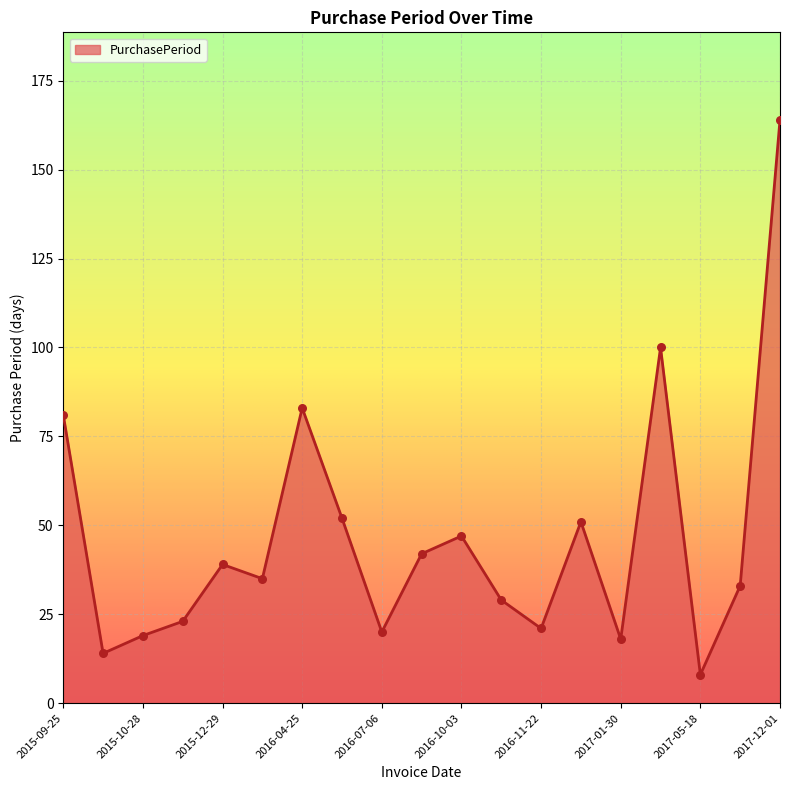

What is the smallest value displayed?

8